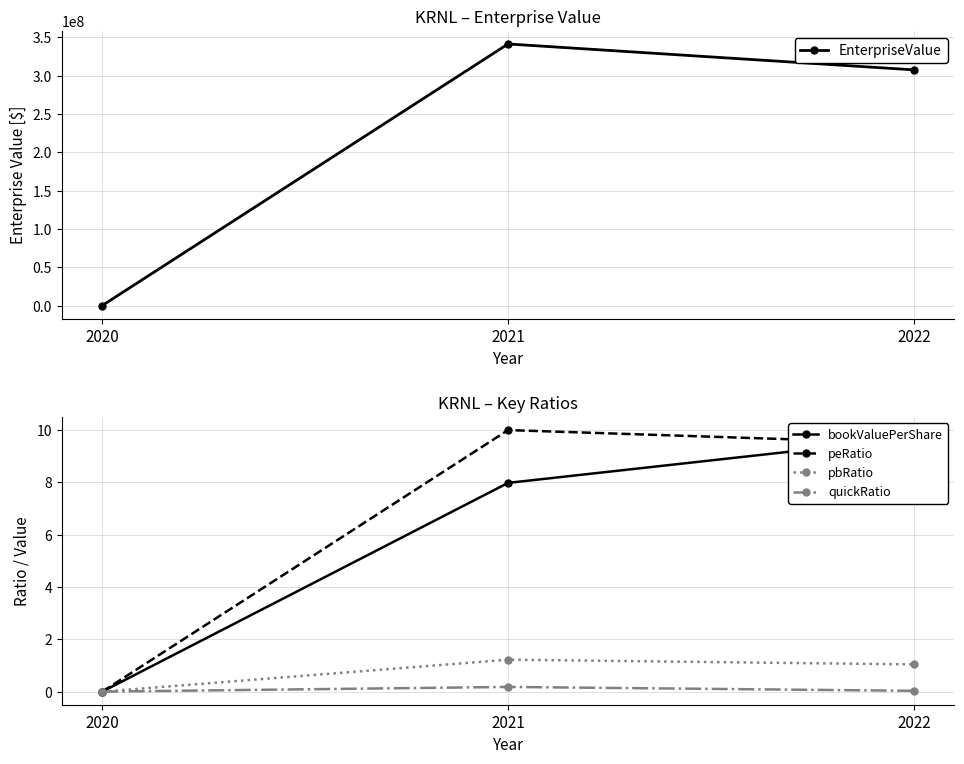

True or false: quickRatio has a value of 0.2 at 2021.

True